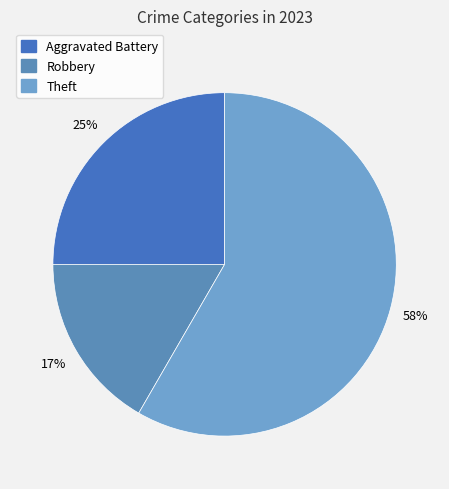

To the nearest percent, what is the difference between the largest and smallest slice percentages?

42%